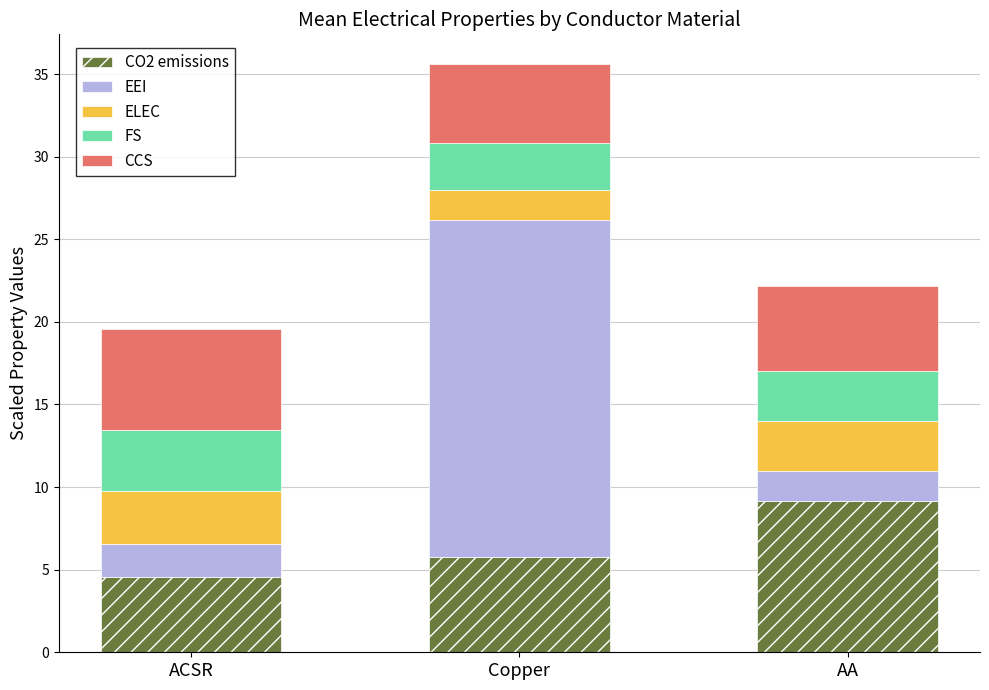

The value of CO2 emissions at Copper is 9.2. True or false?

False